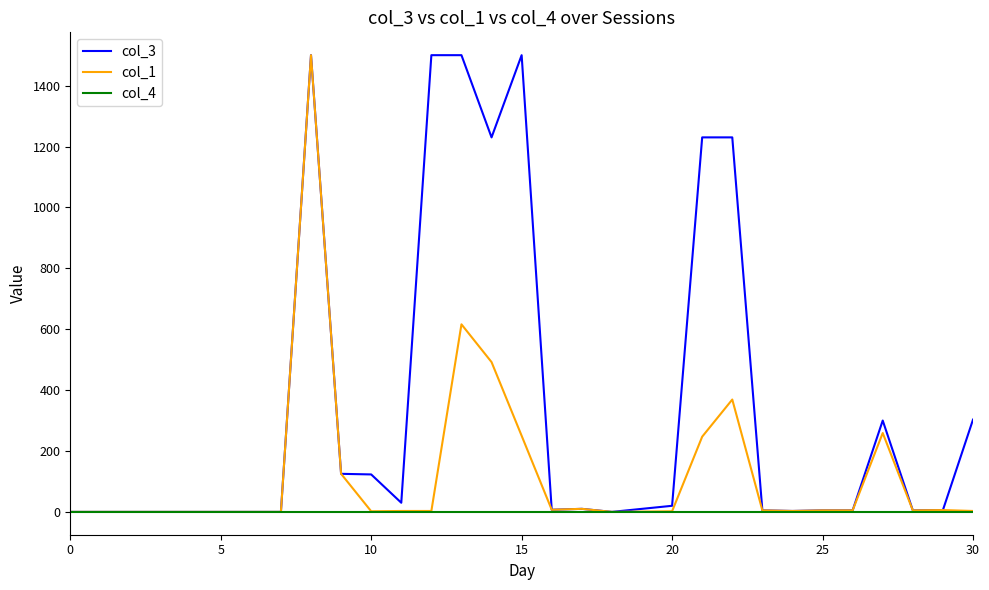

What is the difference between the maximum and second lowest values in the col_1 series?

1500